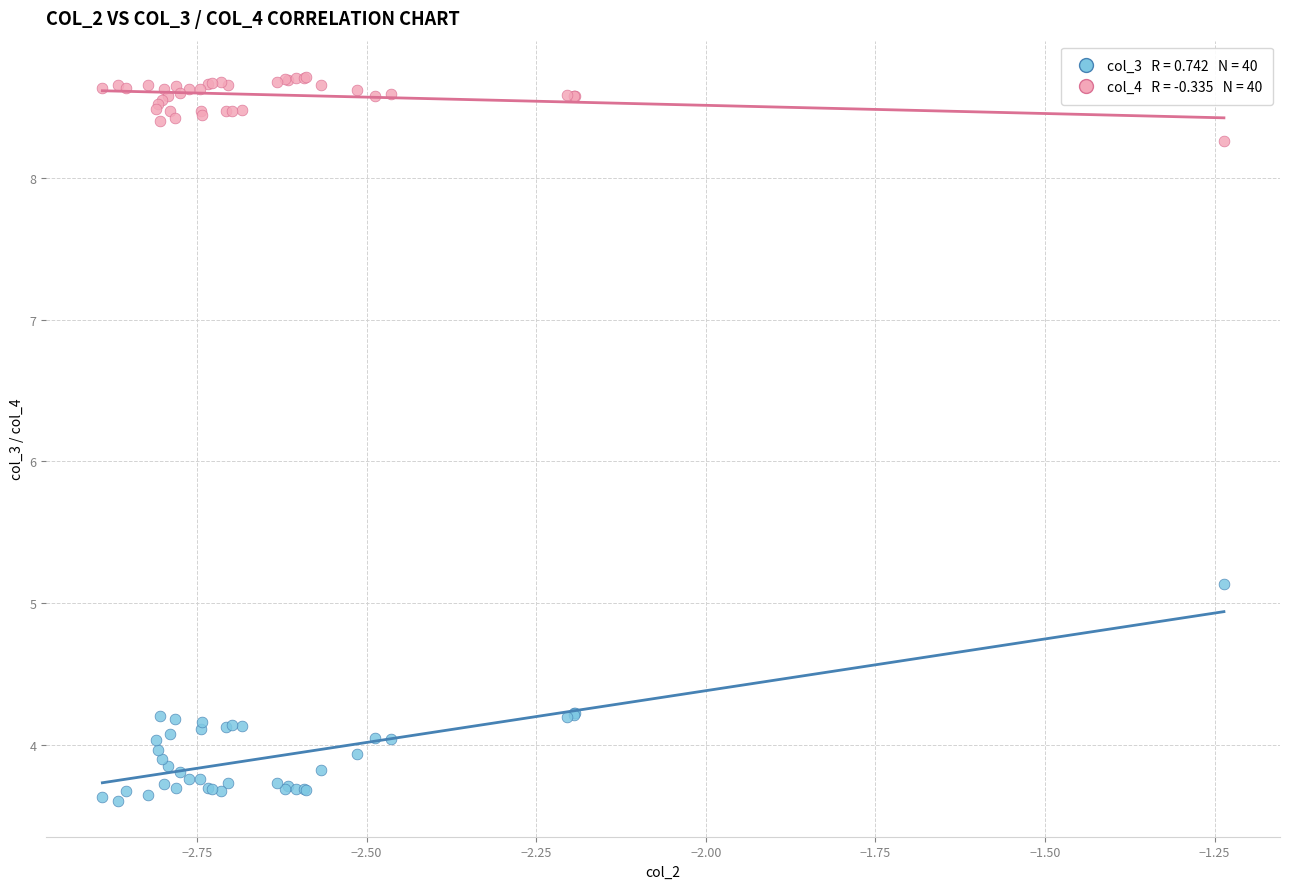

Across all series, what Y value is closest to 6?

5.1